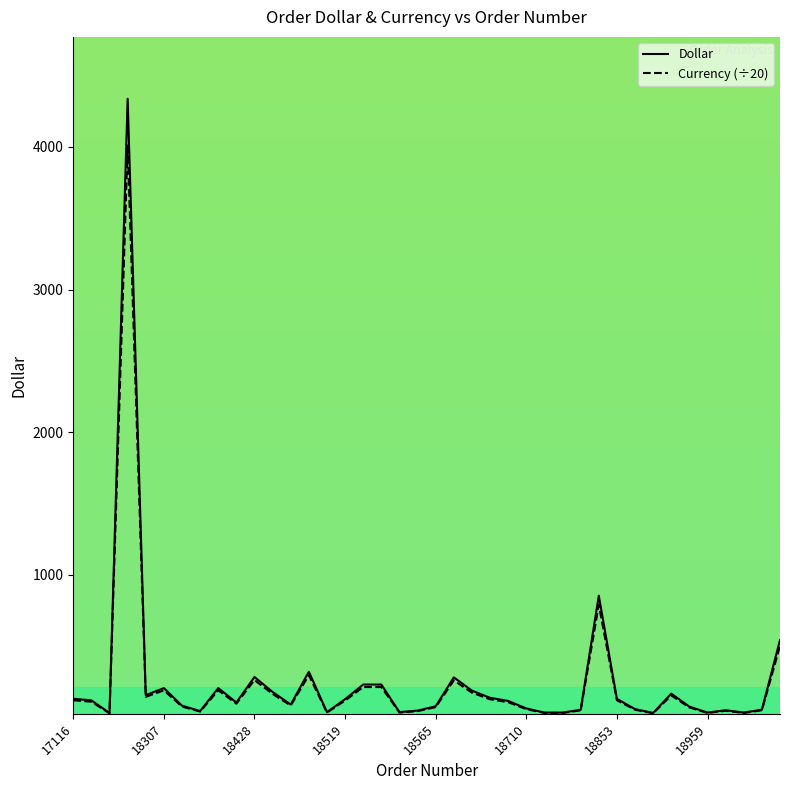

What is the greatest value displayed?

4337.2